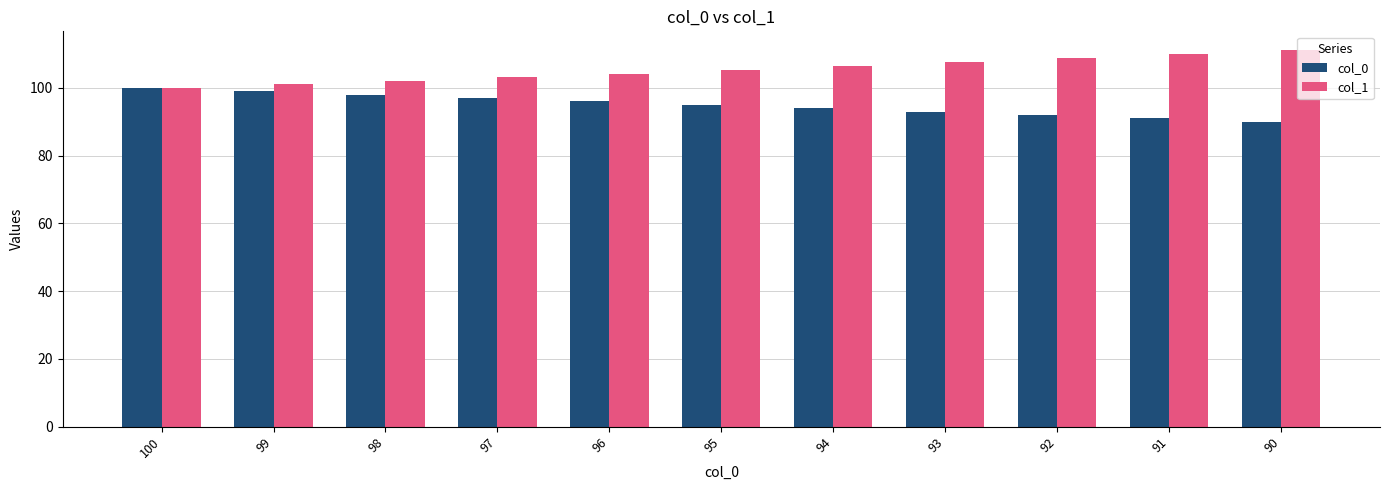

Which series has the largest total across all categories?

col_1